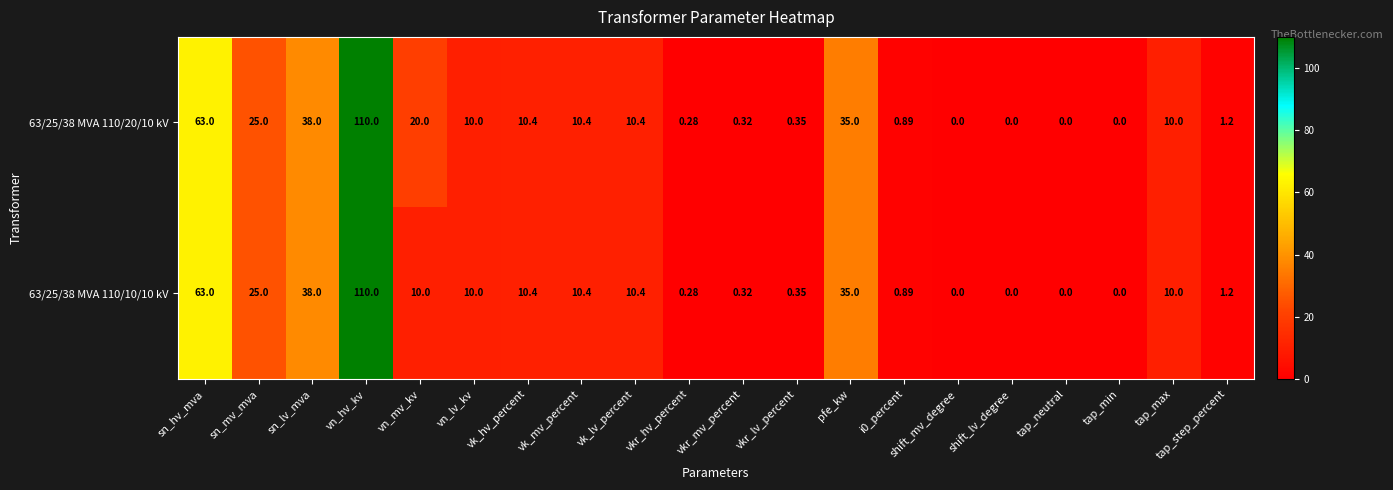

How many positive values does the 63/25/38 MVA 110/20/10 kV series have?

16